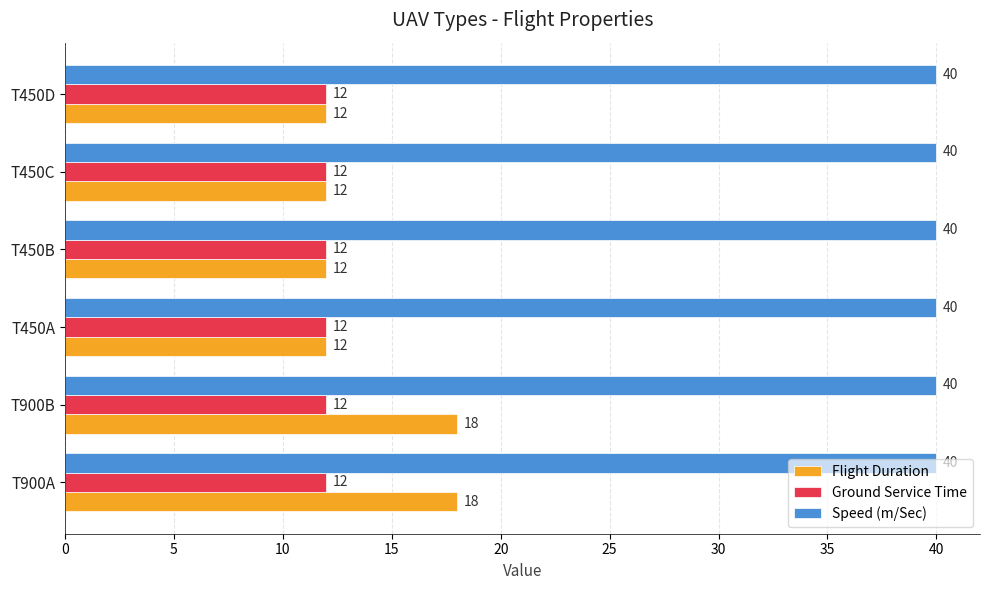

Which series has the largest range (max minus min)?

Flight Duration